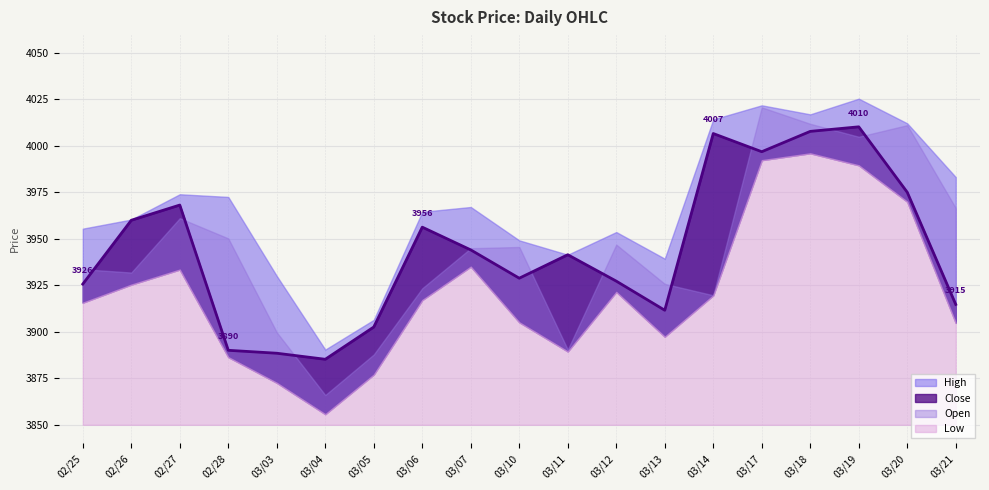

How many interior local valleys does the High series have?

4